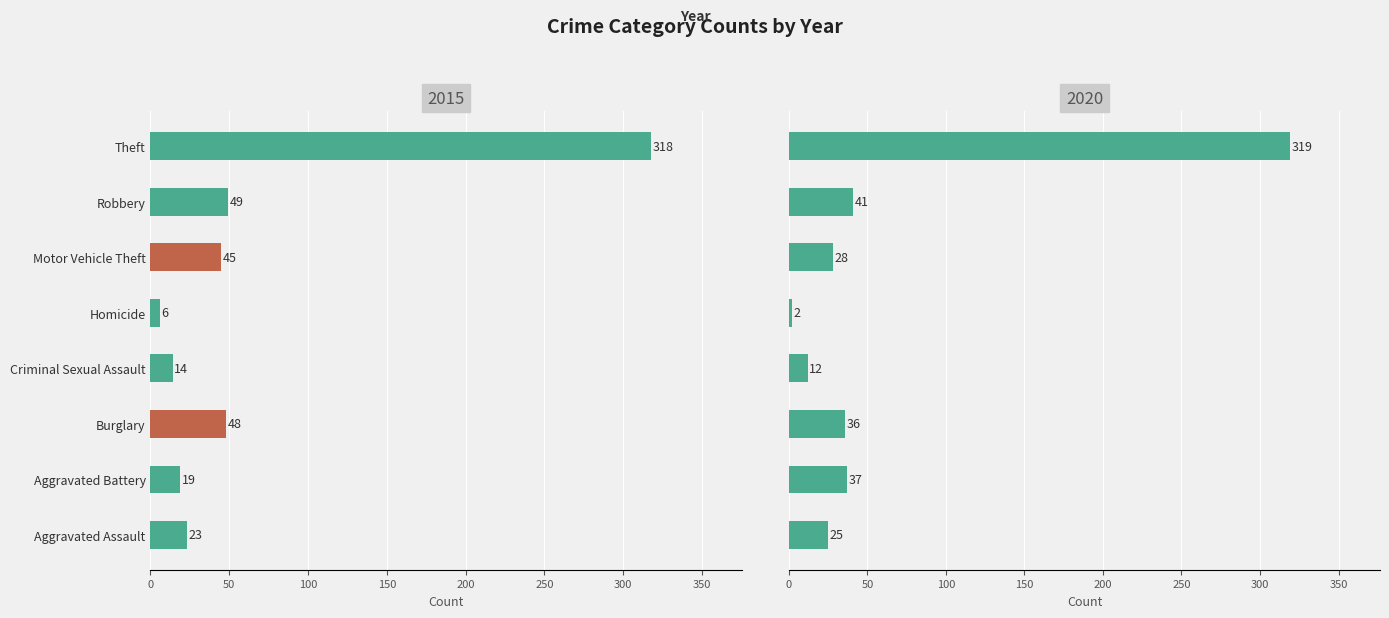

What is the label of the 2nd bar from the left?

Aggravated Battery